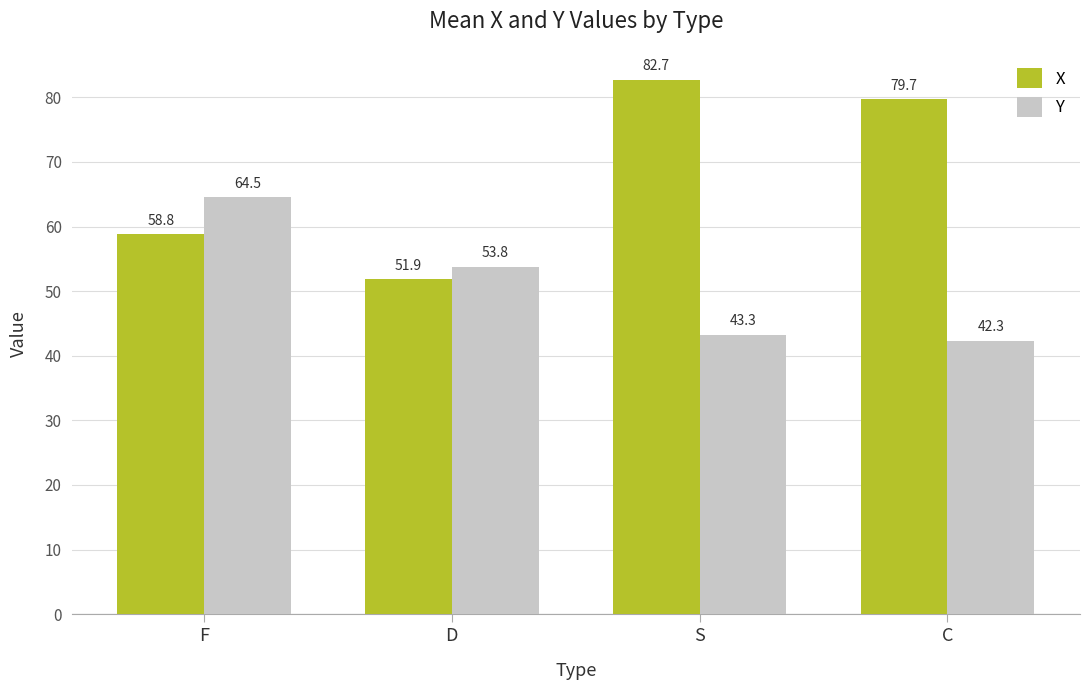

Which series has the widest spread of values?

X